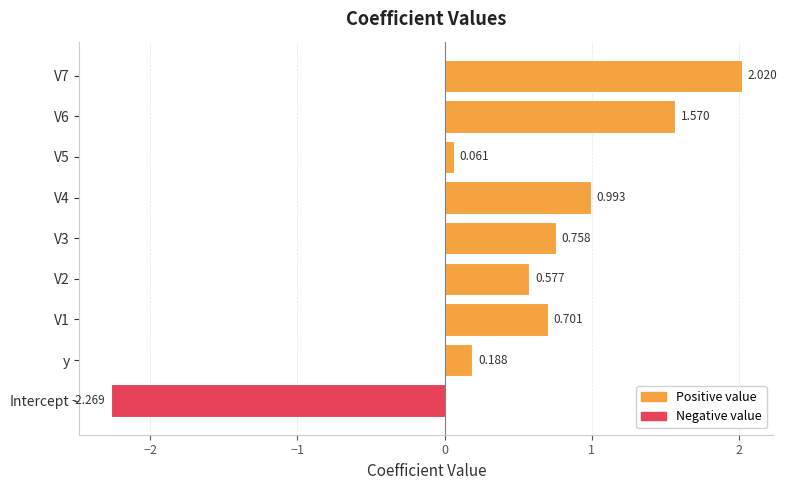

At which category does the chart reach its minimum across all series?

Intercept